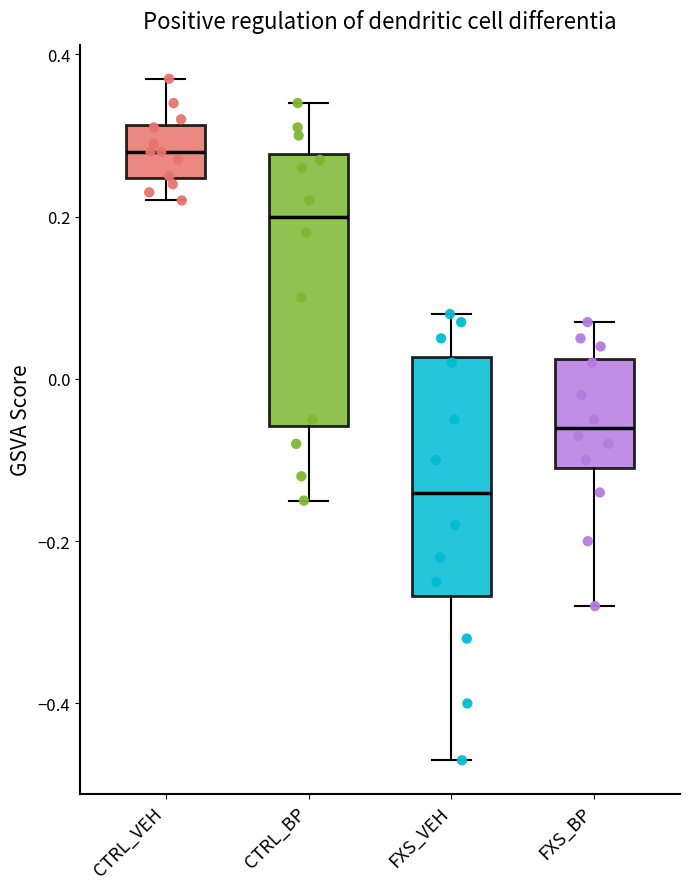

Reading left to right, read every box against the y-axis: the position of its median line, the range the box covers, and the ends of its whiskers. The values are not printed on the chart, so give them approximately, as read against the axis.

CTRL_VEH: median 0.28, box 0.24 to 0.32, whiskers 0.22 to 0.38
CTRL_BP: median 0.20, box -0.06 to 0.28, whiskers -0.14 to 0.34
FXS_VEH: median -0.14, box -0.26 to 0.02, whiskers -0.46 to 0.08
FXS_BP: median -0.06, box -0.10 to 0.02, whiskers -0.28 to 0.08